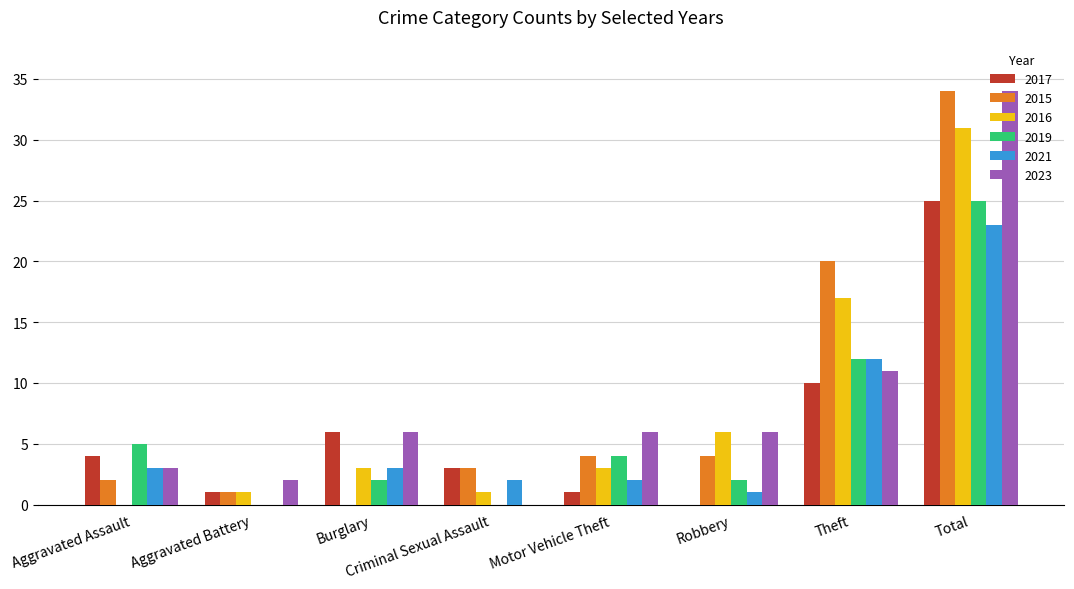

Which series changed the most between Aggravated Battery and Burglary?

2017